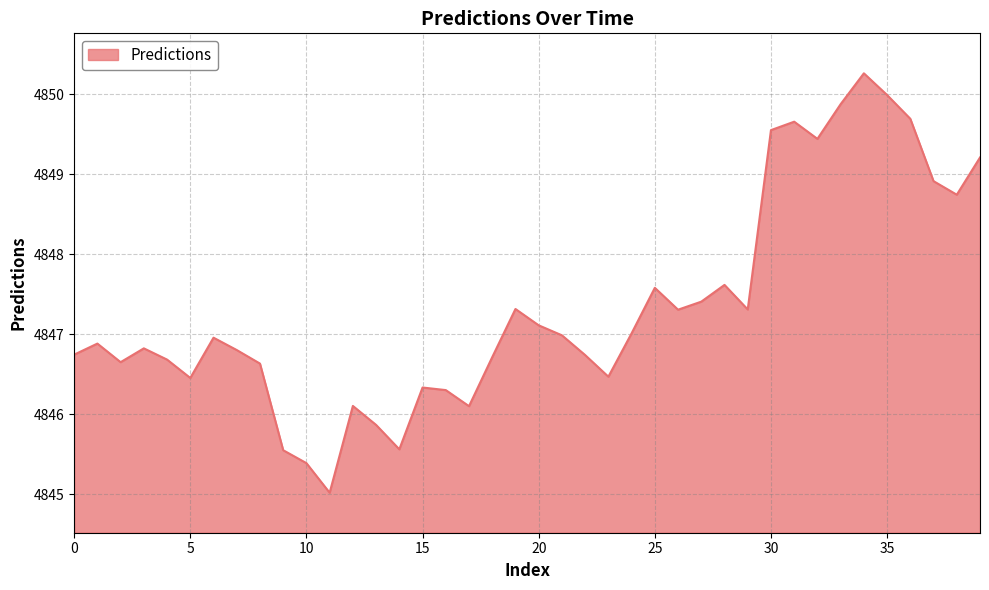

Does the chart display data point markers on the line(s)?

No